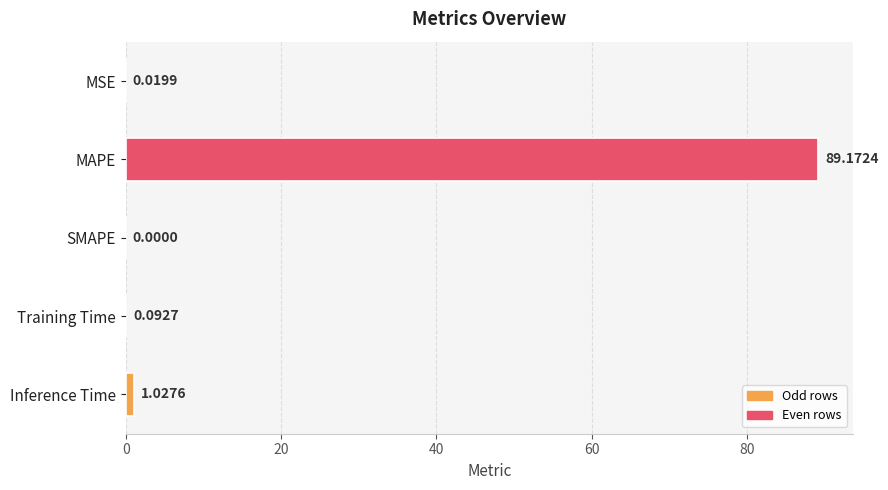

What is the sum of all values?

90.3